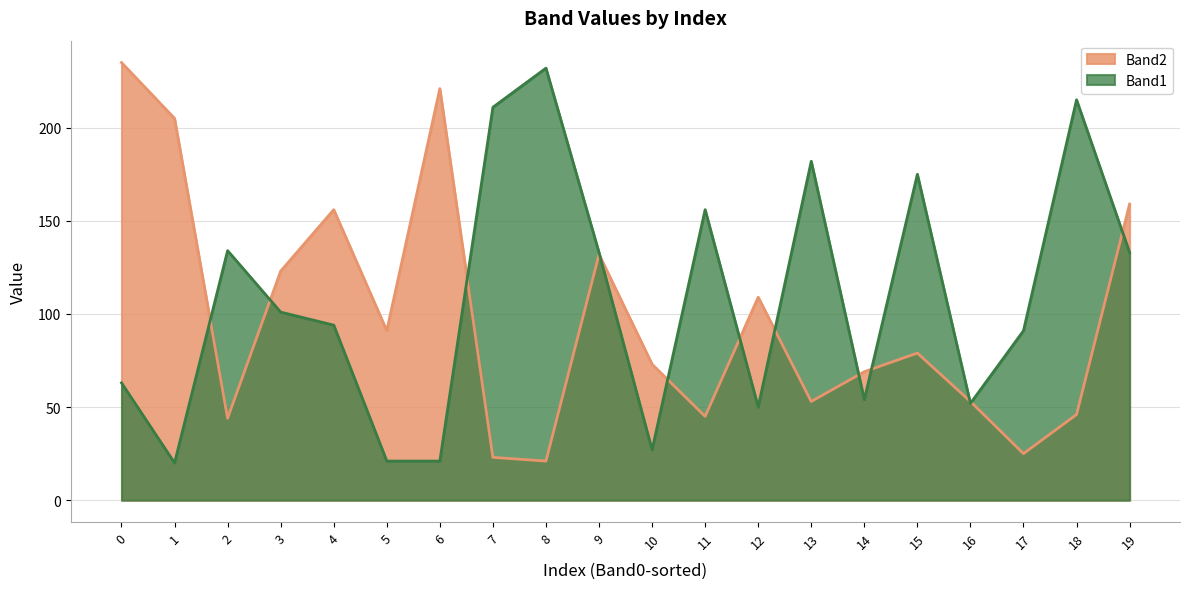

Count the number of data series in this chart.

2